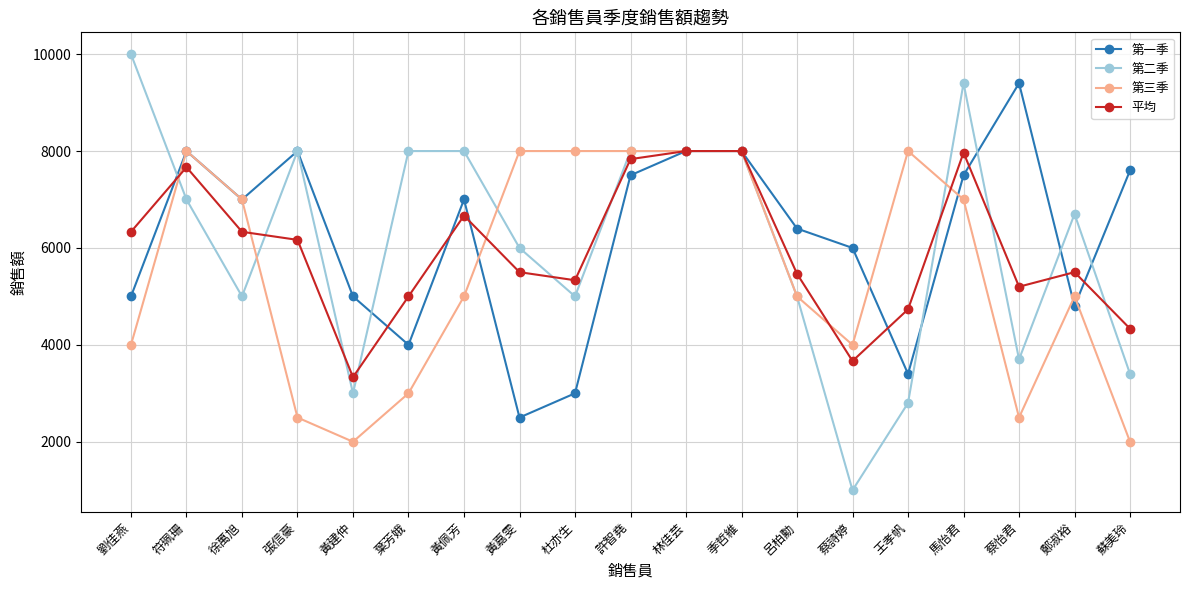

Rank the series by their average value, from lowest to highest.

第三季, 平均, 第二季, 第一季